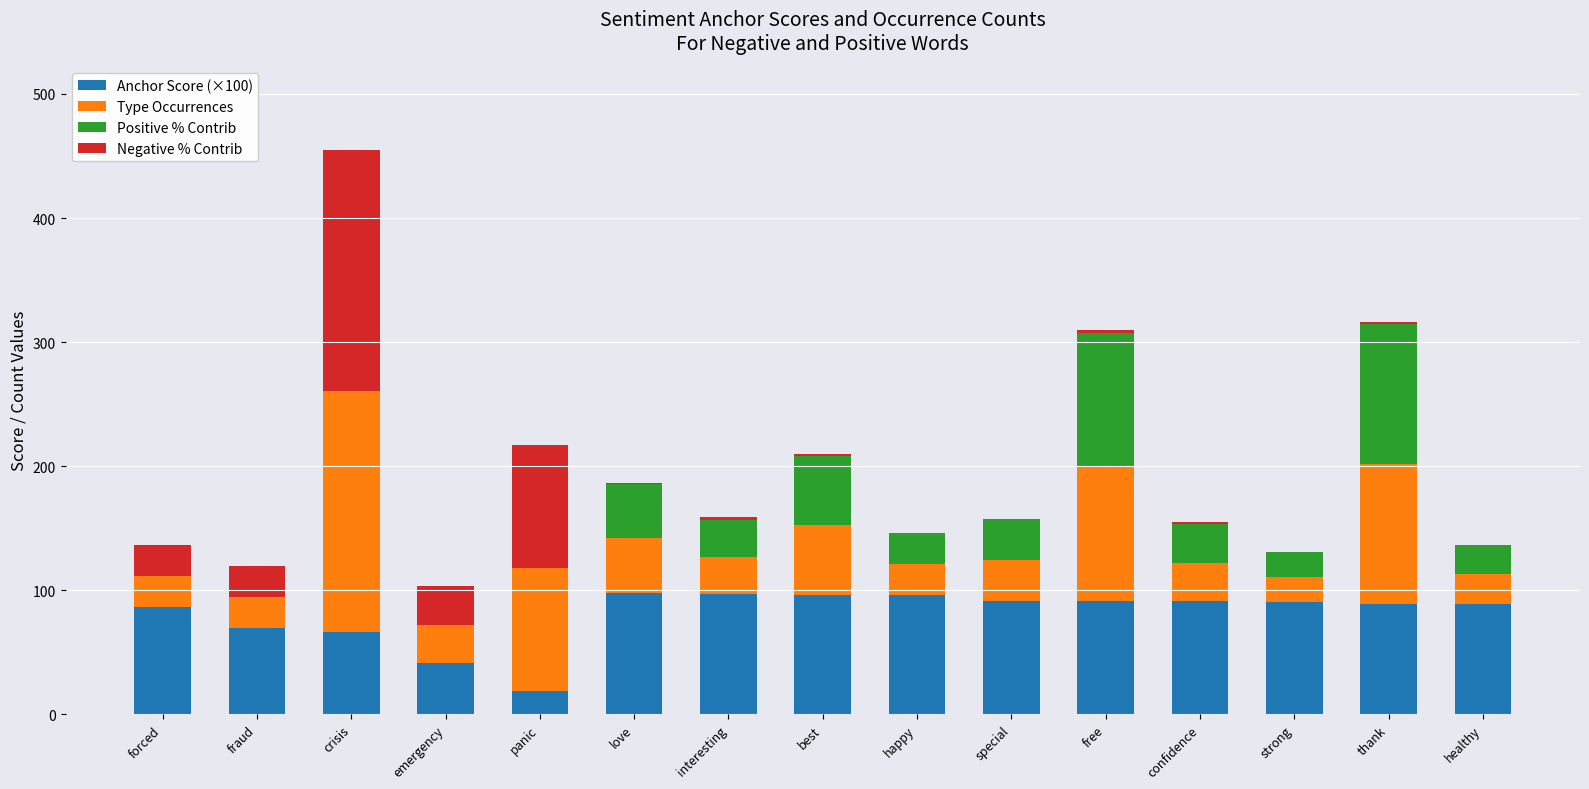

At which category is the sum across all series the highest?

crisis